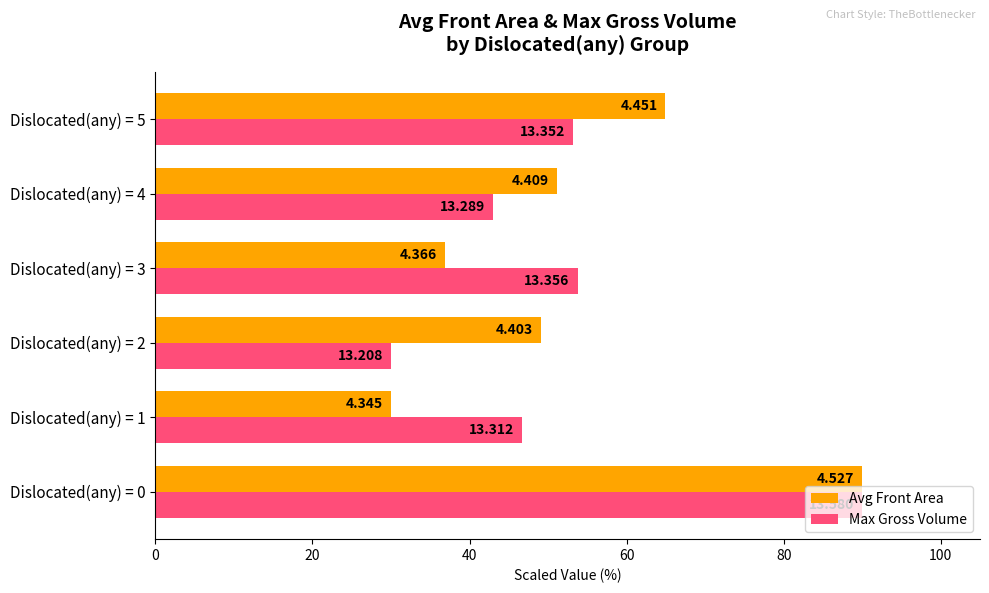

What are all the series names shown in the legend?

Avg Front Area, Max Gross Volume